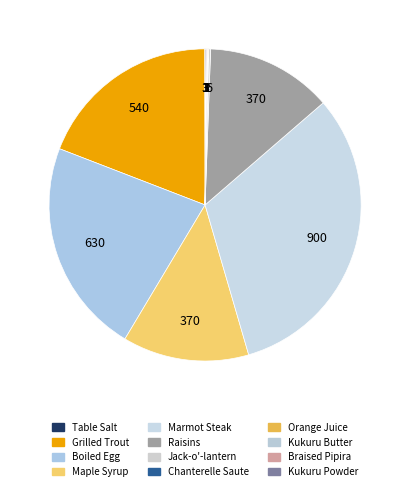

Is there any slice that represents more than half of the pie?

No